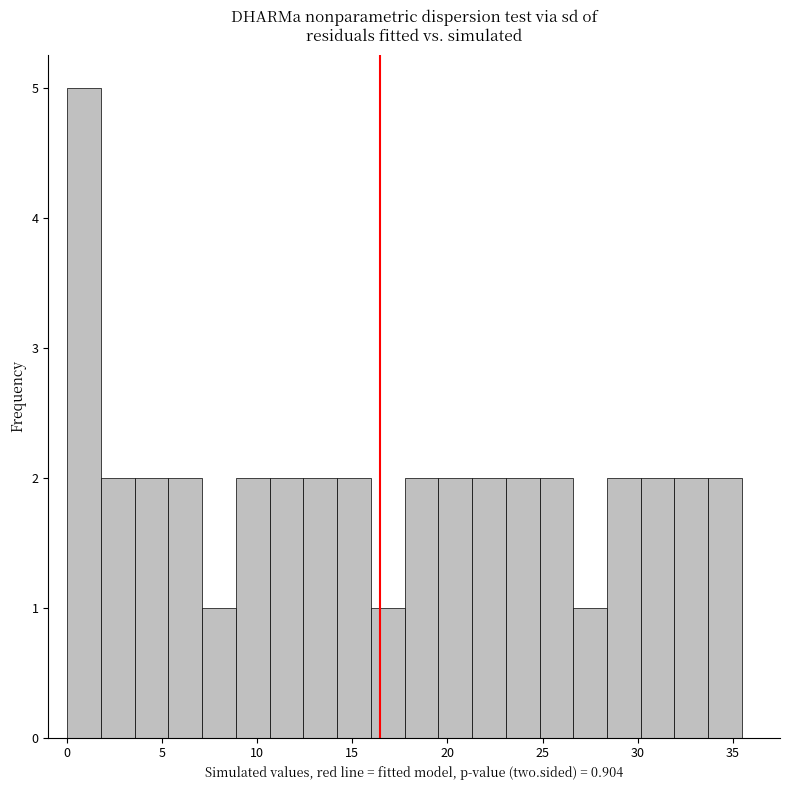

Read against the x-axis, roughly where is the centre of the tallest bar?

1.0